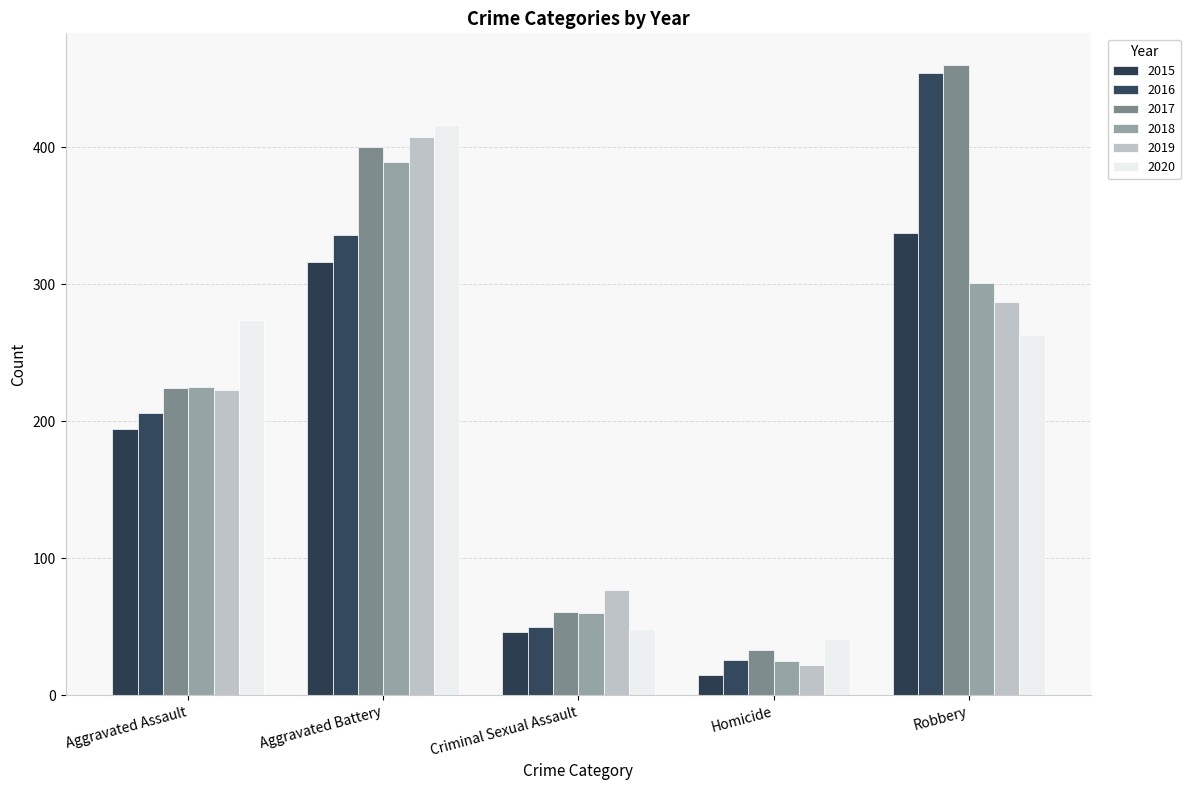

Which has a higher value, Robbery or Aggravated Assault?

Robbery